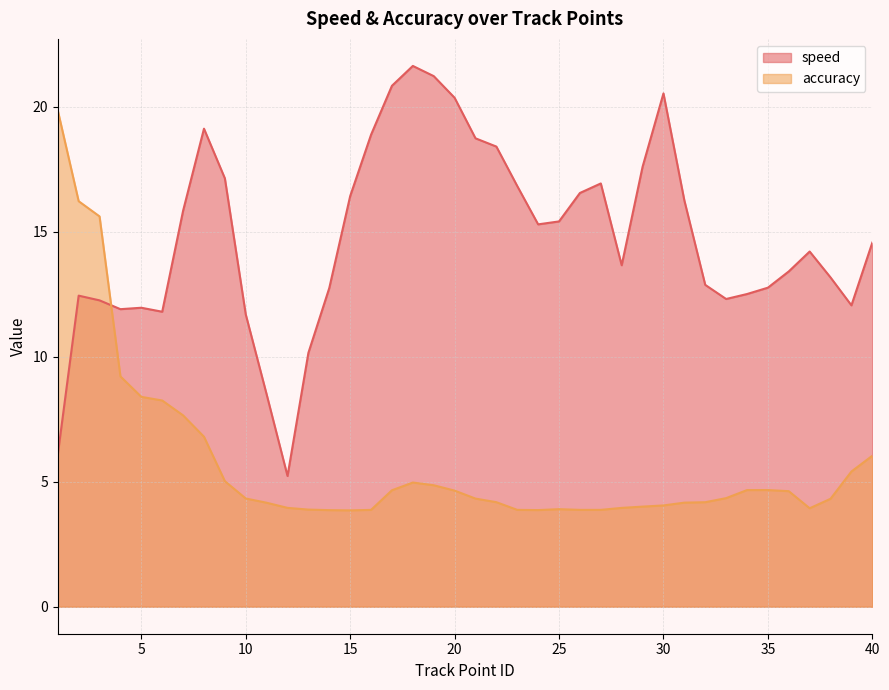

What is the value of the accuracy point at the 26th from the left?

3.9